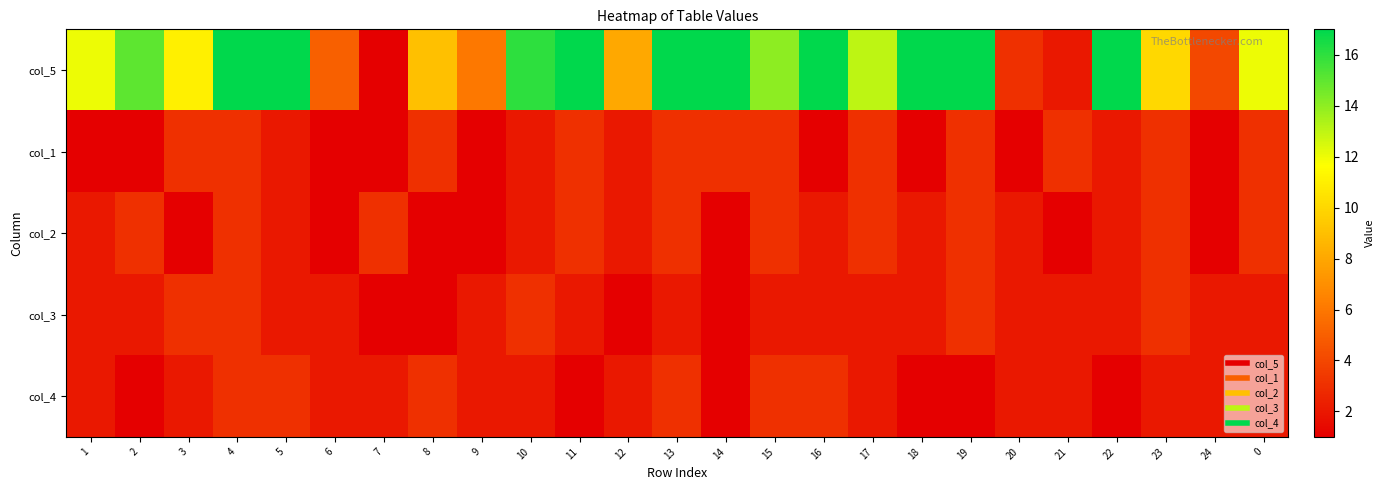

How many categories are shown in the chart?

25